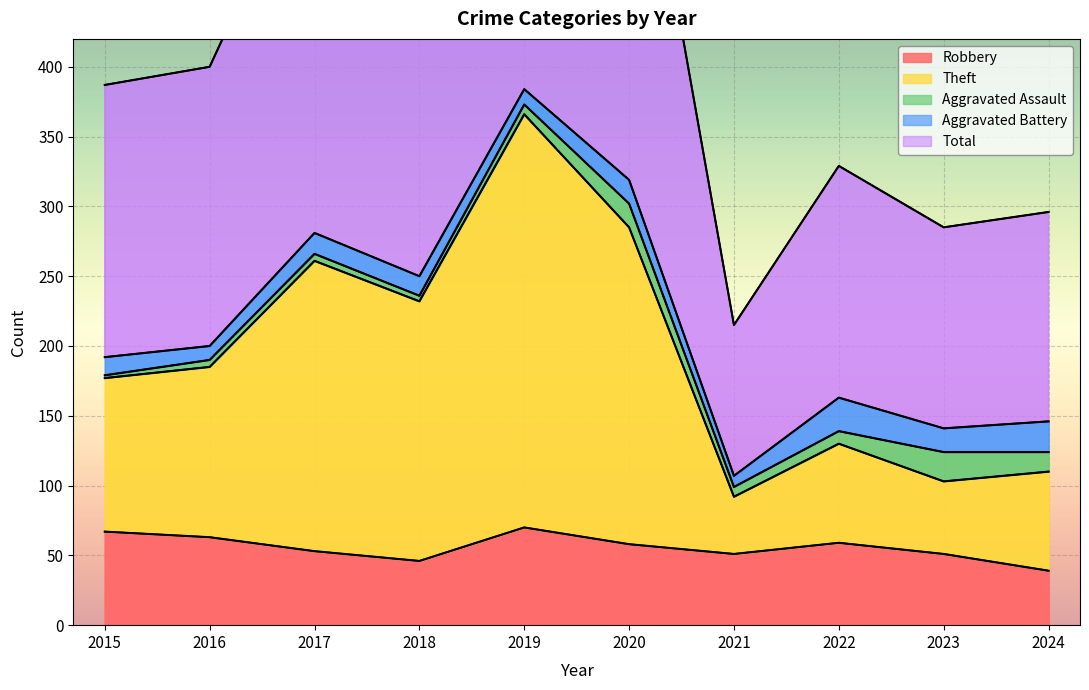

True or false: Theft and Robbery intersect in this chart.

False